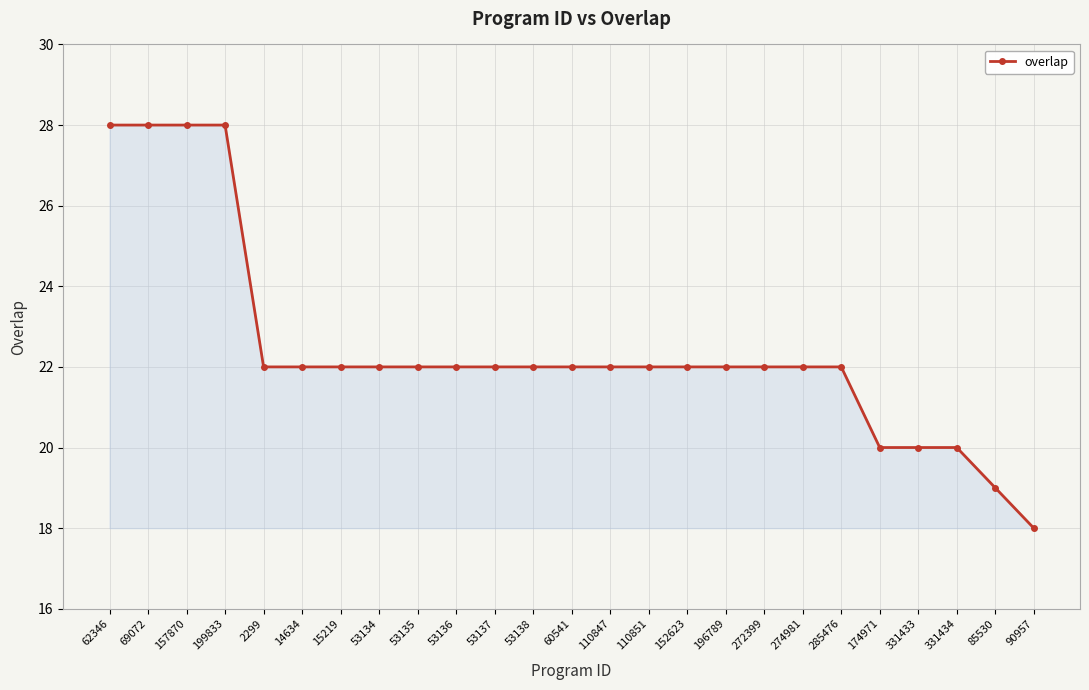

What is the label of the 6th point from the left?

14634